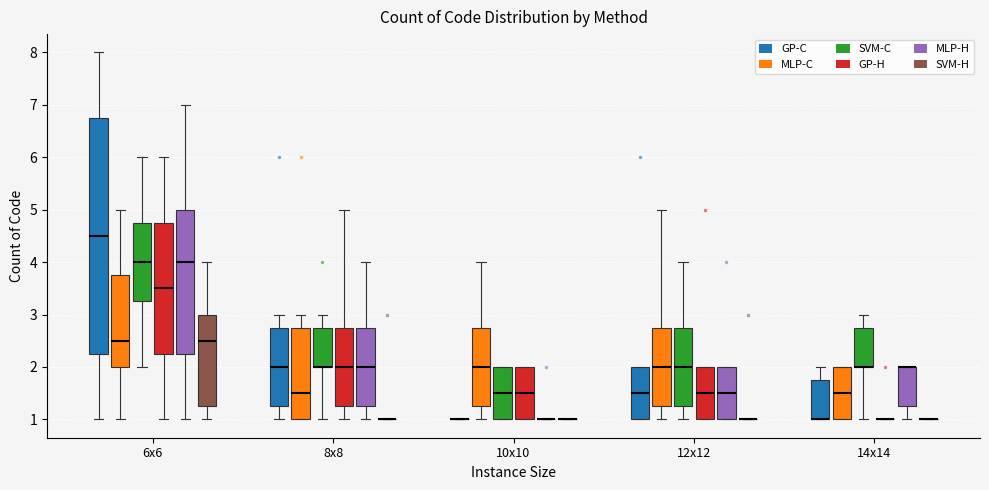

Reading left to right, read every box against the y-axis: the position of its median line, the range the box covers, and the ends of its whiskers. The values are not printed on the chart, so give them approximately, as read against the axis.

6x6 (GP-C): median 4.5, box 2.3 to 6.8, whiskers 1.0 to 8.0
6x6 (MLP-C): median 2.5, box 2.0 to 3.8, whiskers 1.0 to 5.0
6x6 (SVM-C): median 4.0, box 3.3 to 4.8, whiskers 2.0 to 6.0
6x6 (GP-H): median 3.5, box 2.3 to 4.8, whiskers 1.0 to 6.0
6x6 (MLP-H): median 4.0, box 2.3 to 5.0, whiskers 1.0 to 7.0
6x6 (SVM-H): median 2.5, box 1.3 to 3.0, whiskers 1.0 to 4.0
8x8 (GP-C): median 2.0, box 1.3 to 2.8, whiskers 1.0 to 3.0
8x8 (MLP-C): median 1.5, box 1.0 to 2.8, whiskers 1.0 to 3.0
8x8 (SVM-C): median 2.0 (drawn on the box's lower edge), box 2.0 to 2.8, whiskers 1.0 to 3.0
8x8 (GP-H): median 2.0, box 1.3 to 2.8, whiskers 1.0 to 5.0
8x8 (MLP-H): median 2.0, box 1.3 to 2.8, whiskers 1.0 to 4.0
8x8 (SVM-H): box collapsed to a line at 1.0, whiskers 1.0 to 1.0
10x10 (GP-C): box collapsed to a line at 1.0, whiskers 1.0 to 1.0
10x10 (MLP-C): median 2.0, box 1.3 to 2.8, whiskers 1.0 to 4.0
10x10 (SVM-C): median 1.5, box 1.0 to 2.0, whiskers 1.0 to 2.0
10x10 (GP-H): median 1.5, box 1.0 to 2.0, whiskers 1.0 to 2.0
10x10 (MLP-H): box collapsed to a line at 1.0, whiskers 1.0 to 1.0
10x10 (SVM-H): box collapsed to a line at 1.0, whiskers 1.0 to 1.0
12x12 (GP-C): median 1.5, box 1.0 to 2.0, whiskers 1.0 to 2.0
12x12 (MLP-C): median 2.0, box 1.3 to 2.8, whiskers 1.0 to 5.0
12x12 (SVM-C): median 2.0, box 1.3 to 2.8, whiskers 1.0 to 4.0
12x12 (GP-H): median 1.5, box 1.0 to 2.0, whiskers 1.0 to 2.0
12x12 (MLP-H): median 1.5, box 1.0 to 2.0, whiskers 1.0 to 2.0
12x12 (SVM-H): box collapsed to a line at 1.0, whiskers 1.0 to 1.0
14x14 (GP-C): median 1.0 (drawn on the box's lower edge), box 1.0 to 1.8, whiskers 1.0 to 2.0
14x14 (MLP-C): median 1.5, box 1.0 to 2.0, whiskers 1.0 to 2.0
14x14 (SVM-C): median 2.0 (drawn on the box's lower edge), box 2.0 to 2.8, whiskers 1.0 to 3.0
14x14 (GP-H): box collapsed to a line at 1.0, whiskers 1.0 to 1.0
14x14 (MLP-H): median 2.0 (drawn on the box's upper edge), box 1.3 to 2.0, whiskers 1.0 to 2.0
14x14 (SVM-H): box collapsed to a line at 1.0, whiskers 1.0 to 1.0